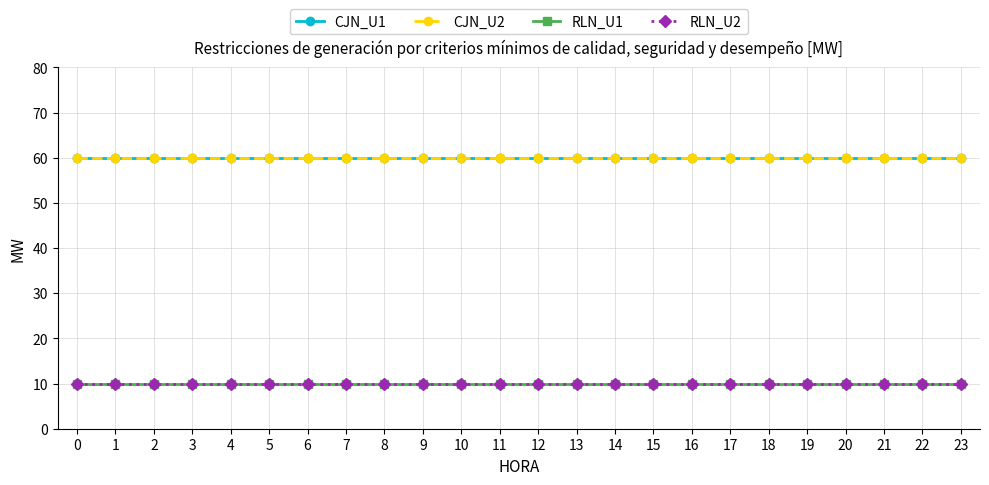

Reading left to right, transcribe all the data shown in this chart.

CJN_U1: 60	60	60	60	60	60	60	60	60	60	60	60	60	60	60	60	60	60	60	60	60	60	60	60
CJN_U2: 60	60	60	60	60	60	60	60	60	60	60	60	60	60	60	60	60	60	60	60	60	60	60	60
RLN_U1: 10	10	10	10	10	10	10	10	10	10	10	10	10	10	10	10	10	10	10	10	10	10	10	10
RLN_U2: 10	10	10	10	10	10	10	10	10	10	10	10	10	10	10	10	10	10	10	10	10	10	10	10